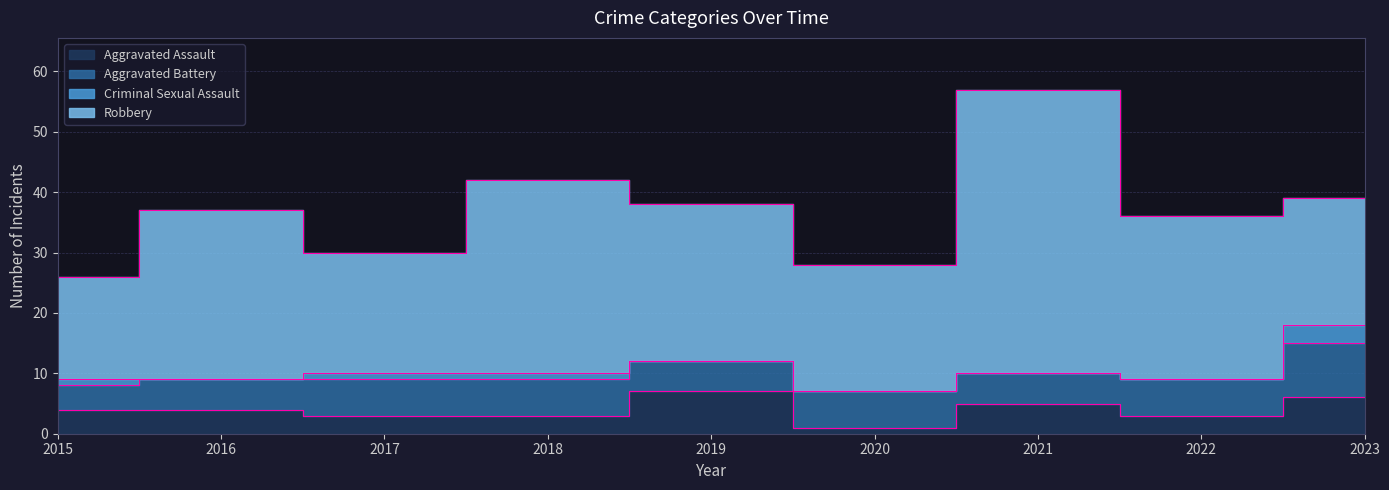

What is the difference between the highest and lowest values at 2018?

31